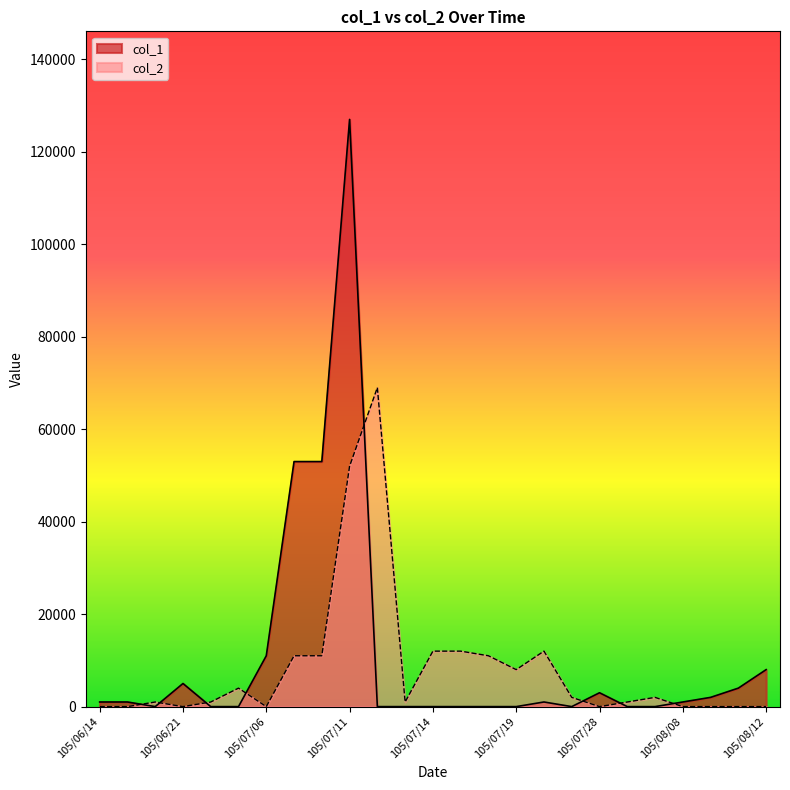

Reading right to left, transcribe all the data shown in this chart.

col_1: 105/08/12=8000	105/08/11=4000	105/08/10=2000	105/08/08=1000	105/08/01=0	105/07/29=0	105/07/28=3000	105/07/21=0	105/07/20=1000	105/07/19=0	105/07/18=0	105/07/15=0	105/07/14=0	105/07/13=0	105/07/12=0	105/07/11=127000	105/07/08=53000	105/07/07=53000	105/07/06=11000	105/06/23=0	105/06/22=0	105/06/21=5000	105/06/17=0	105/06/15=1000	105/06/14=1000
col_2: 105/08/12=0	105/08/11=0	105/08/10=0	105/08/08=0	105/08/01=2000	105/07/29=1000	105/07/28=0	105/07/21=2000	105/07/20=12000	105/07/19=8000	105/07/18=11000	105/07/15=12000	105/07/14=12000	105/07/13=1000	105/07/12=69000	105/07/11=52000	105/07/08=11000	105/07/07=11000	105/07/06=0	105/06/23=4000	105/06/22=1000	105/06/21=0	105/06/17=1000	105/06/15=0	105/06/14=0